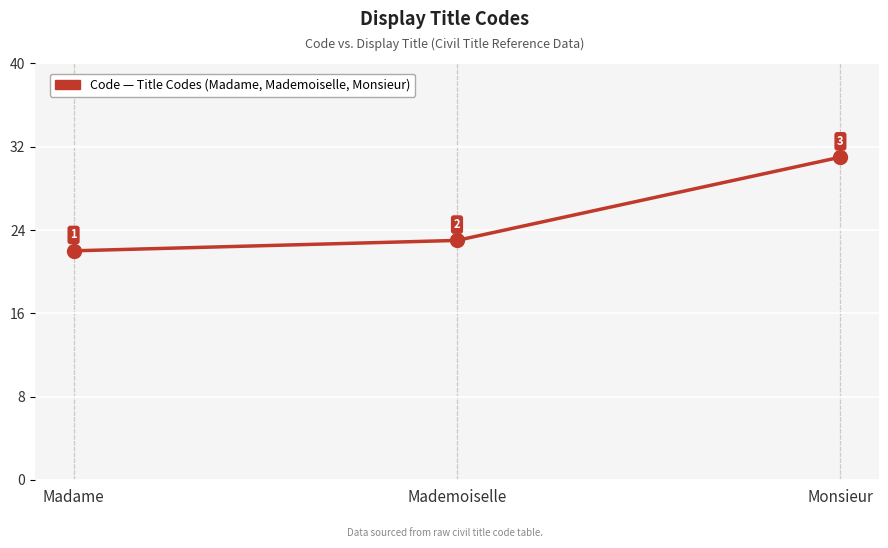

Which category has the lowest value across all series?

Madame